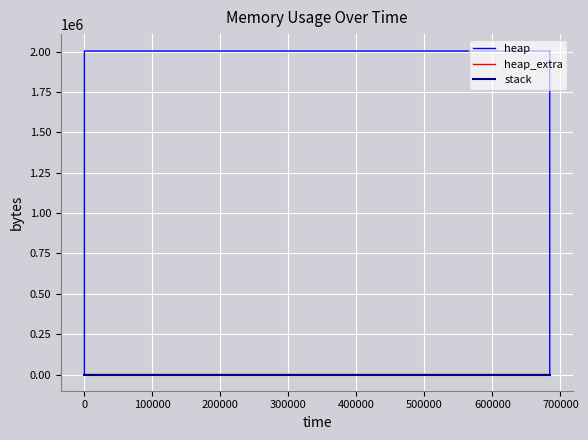

How many data points in heap_extra are above 45?

6